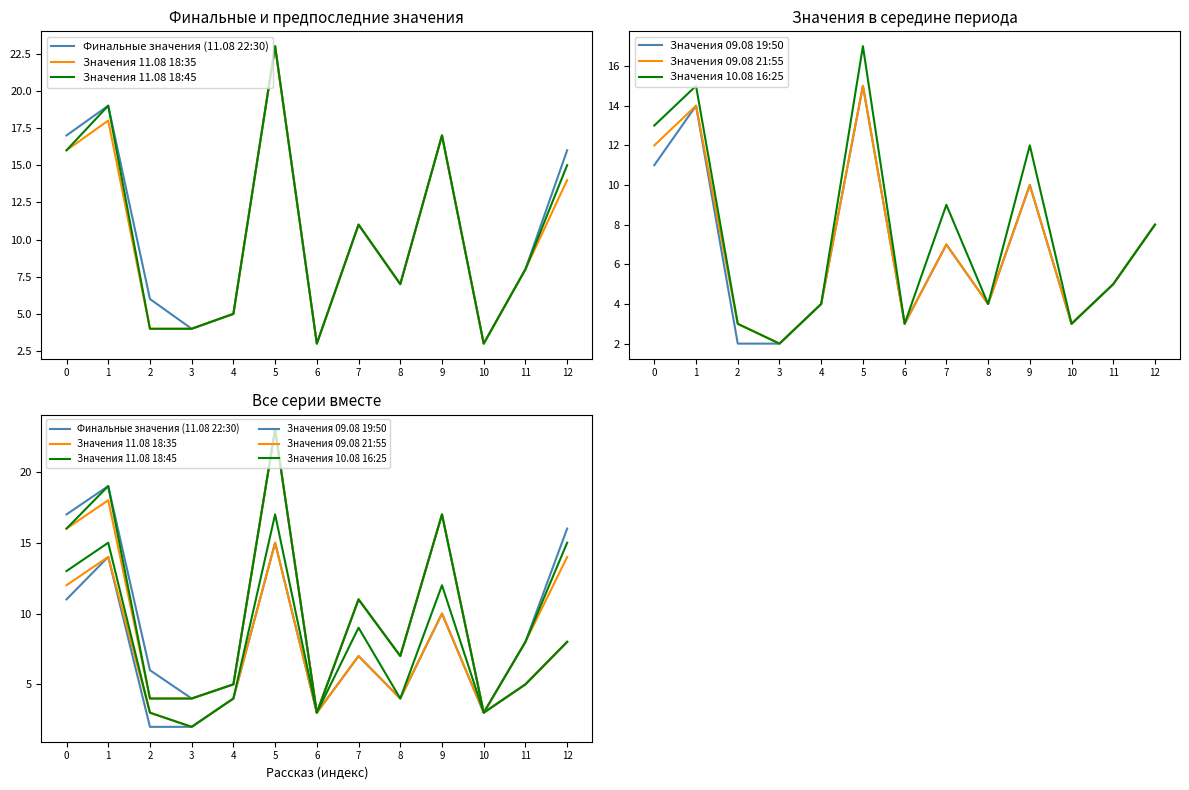

True or false: Значения 11.08 18:35 and Значения 10.08 16:25 intersect in this chart.

False